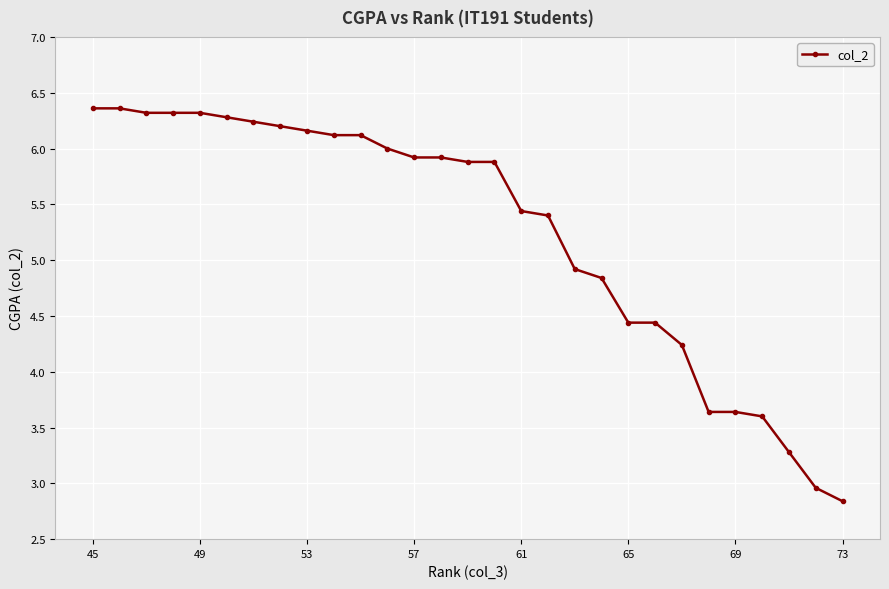

What is the difference between the maximum and second lowest values?

3.4